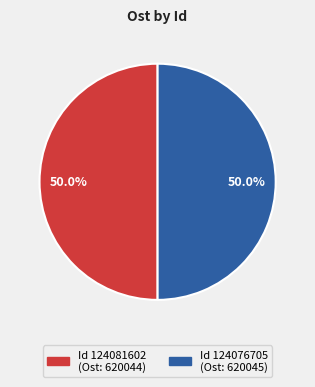

How many slices are in this pie chart?

2